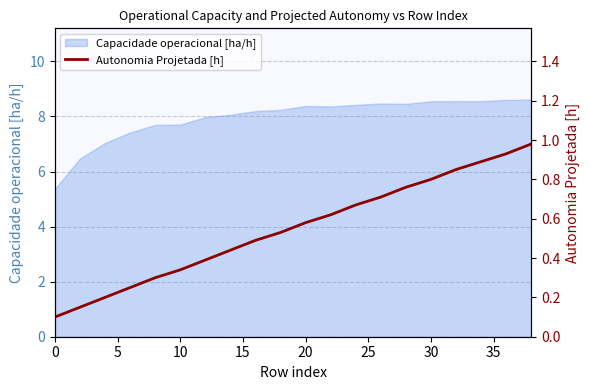

What is the maximum value for Capacidade operacional [ha/h]?

8.6